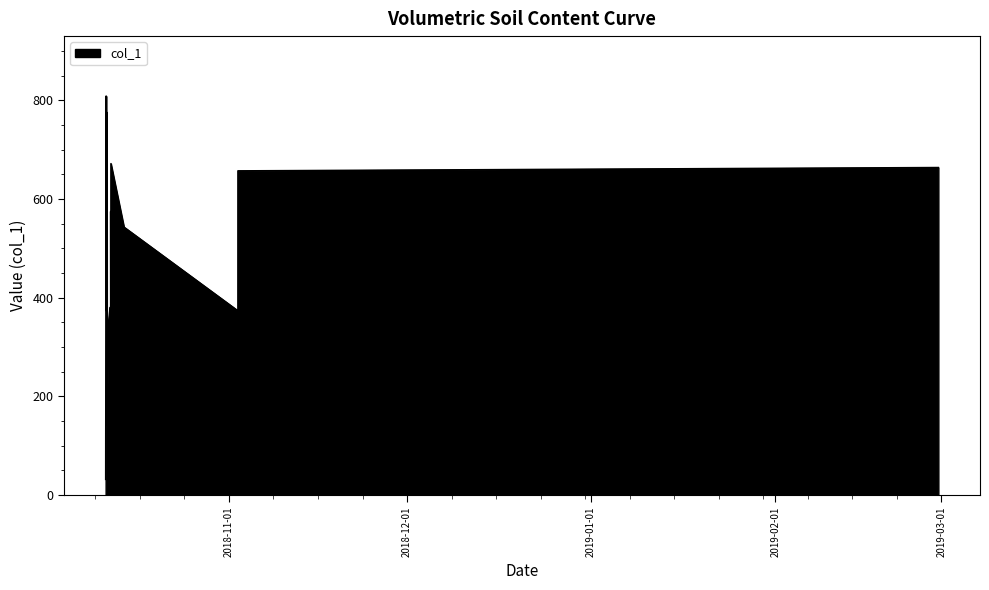

How many lines are shown in the chart?

1